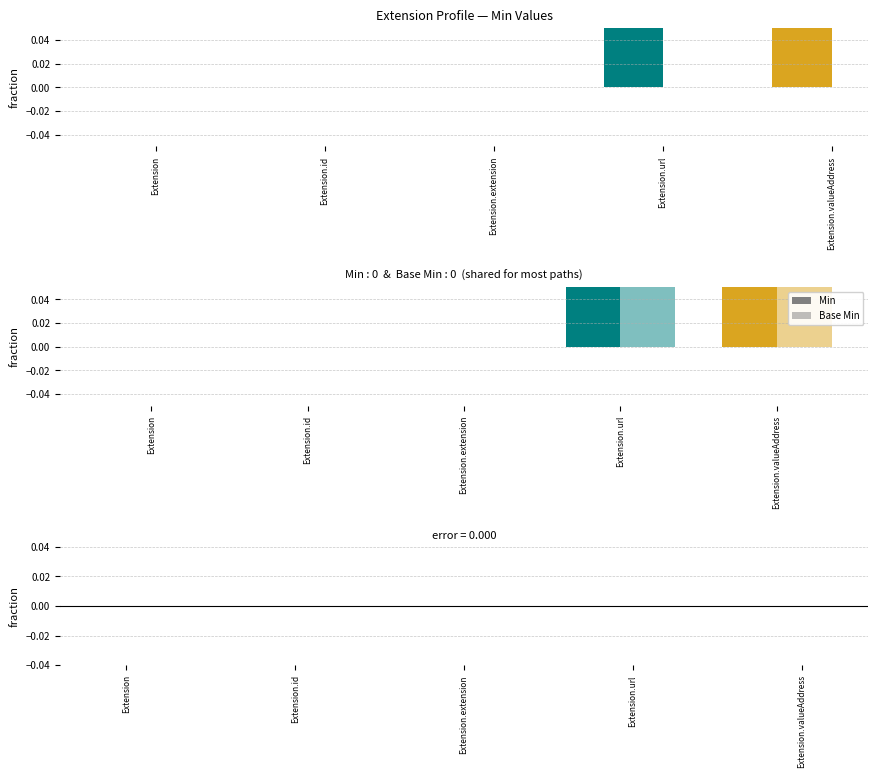

What is the value of the Base Min bar at the 5th from the left?

1